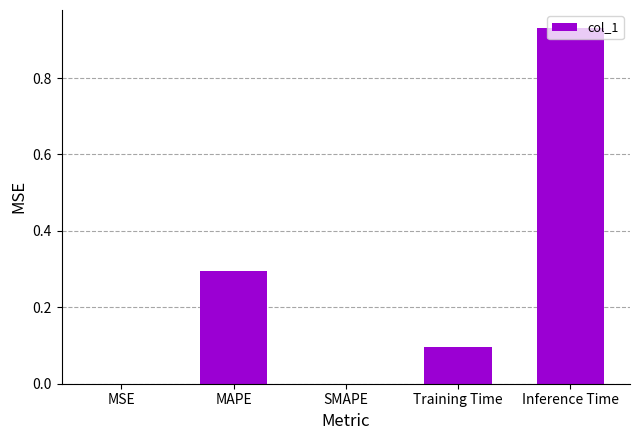

At which category does the chart reach its peak across all series?

Inference Time